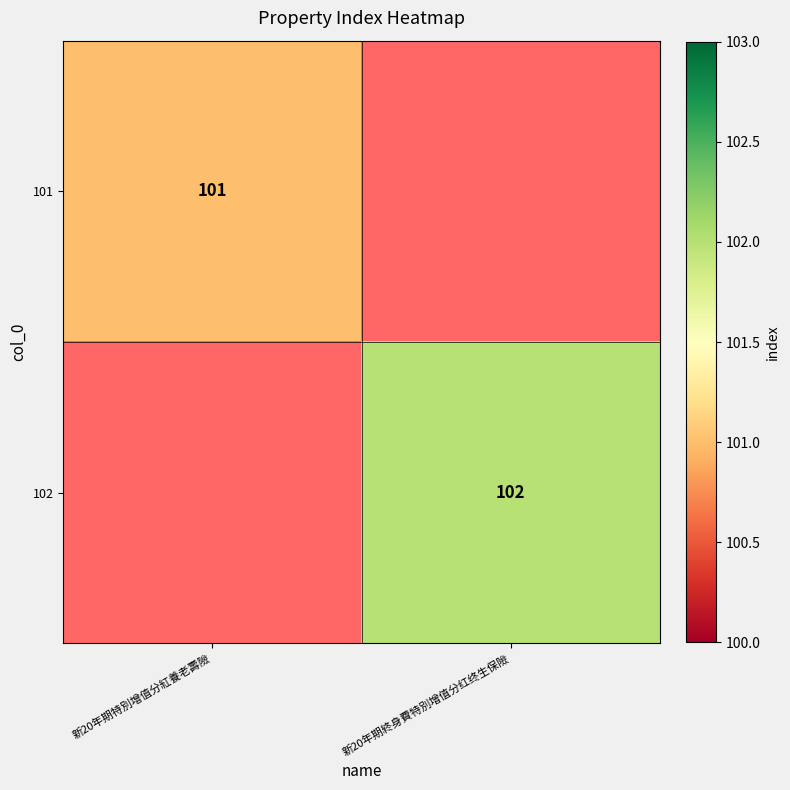

The value of 102 at 新20年期終身費特別增值分红终生保險 is 102. True or false?

True